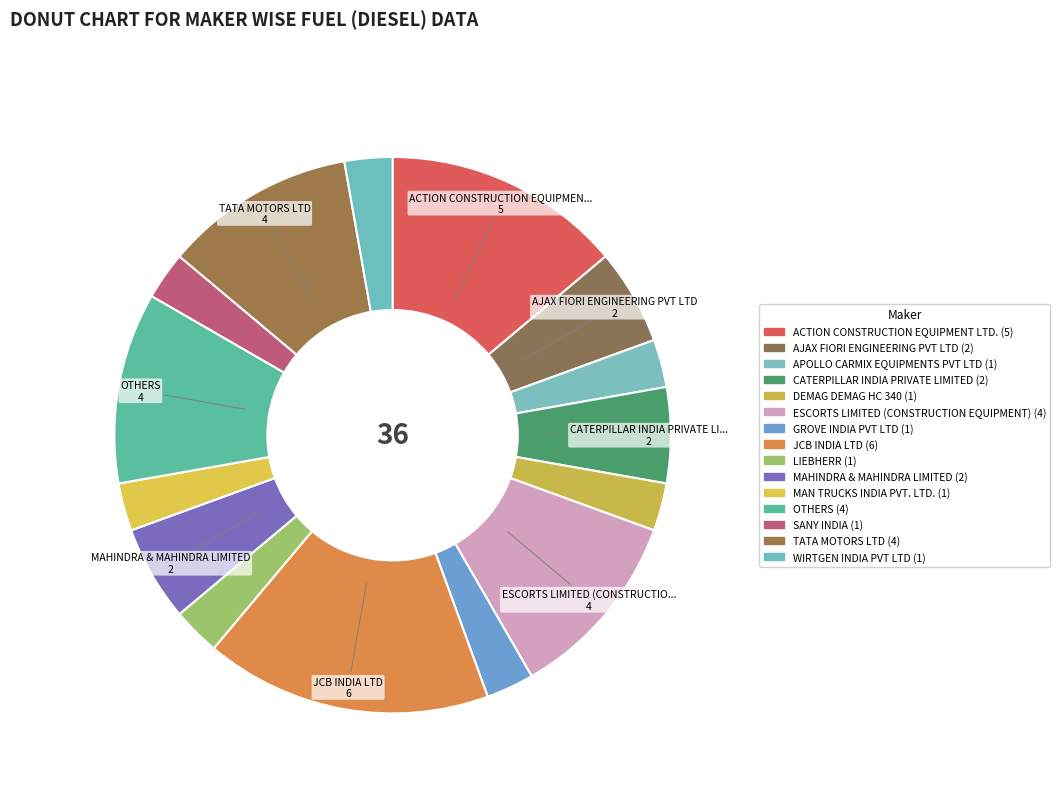

What is the largest slice in the pie chart?

JCB INDIA LTD